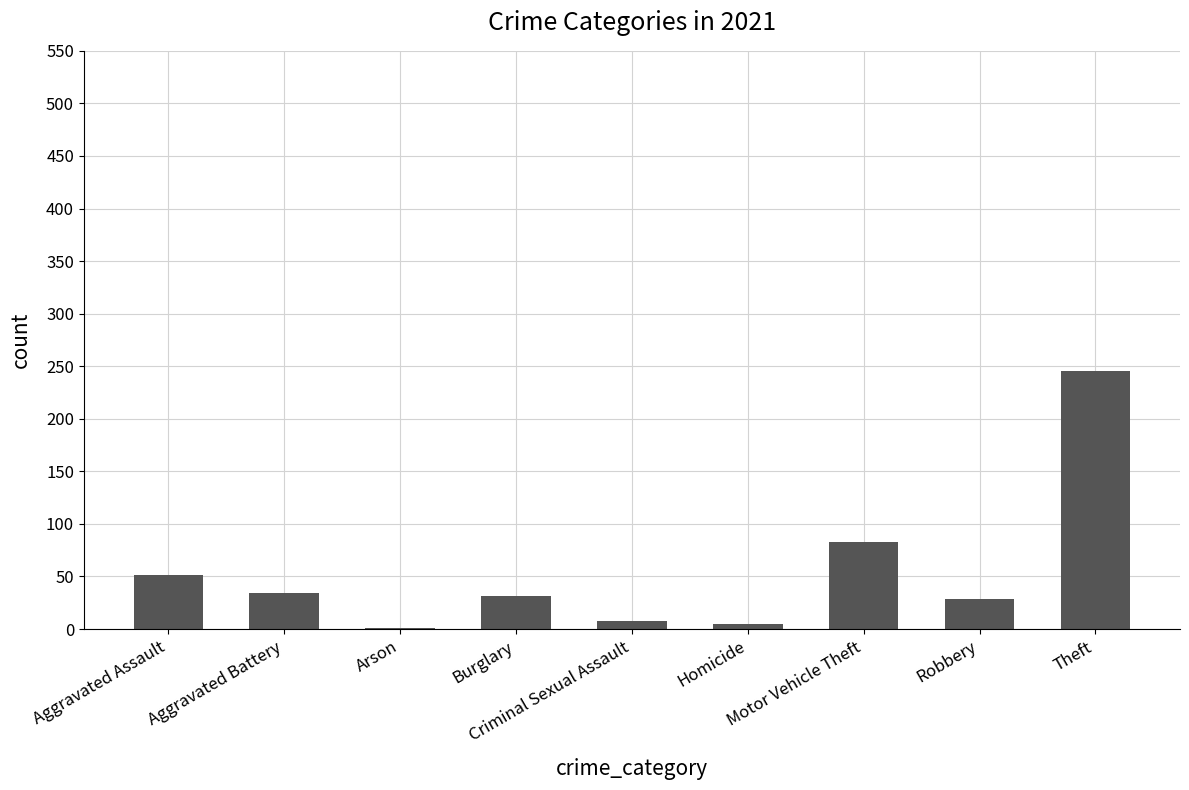

What is the sum of all values?

487